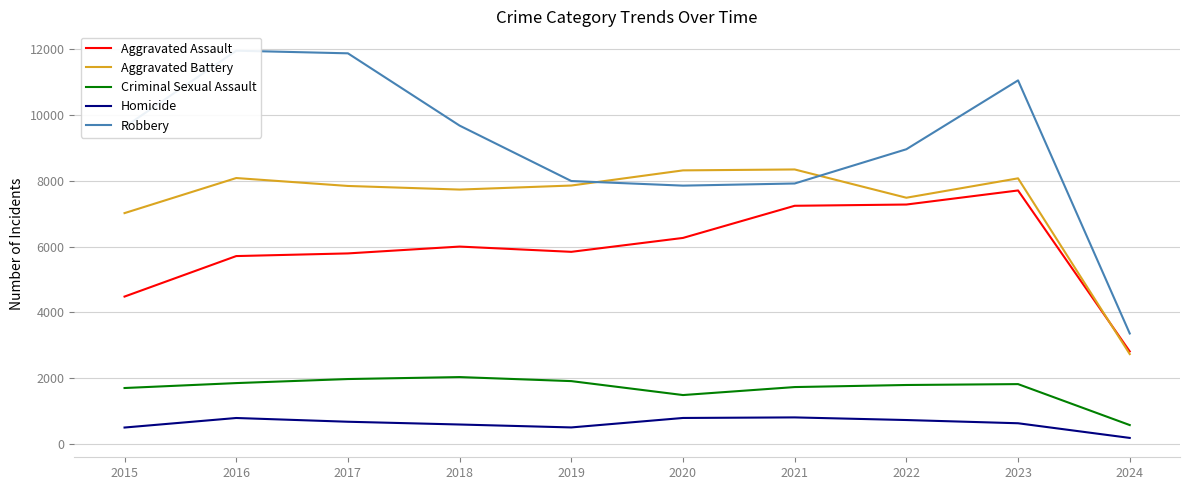

True or false: Aggravated Battery and Homicide cross at least once.

False